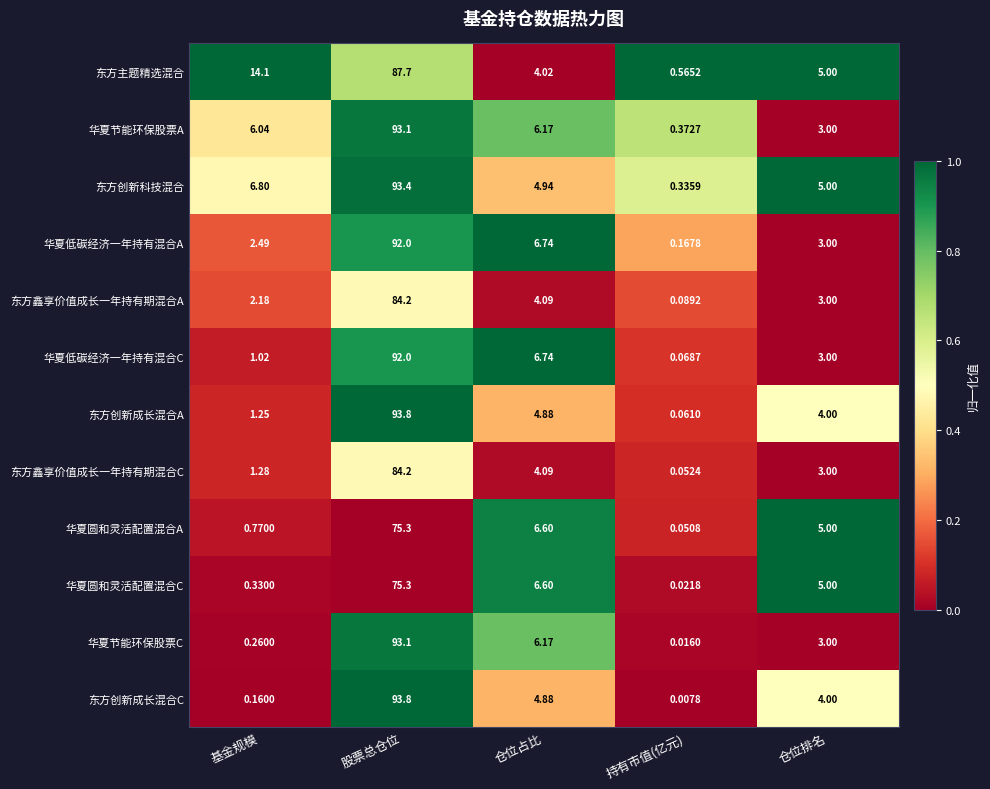

Rank the series at 持有市值(亿元) from highest to lowest value.

东方主题精选混合, 华夏节能环保股票A, 东方创新科技混合, 华夏低碳经济一年持有混合A, 东方鑫享价值成长一年持有期混合A, 华夏低碳经济一年持有混合C, 东方创新成长混合A, 东方鑫享价值成长一年持有期混合C, 华夏圆和灵活配置混合A, 华夏圆和灵活配置混合C, 华夏节能环保股票C, 东方创新成长混合C